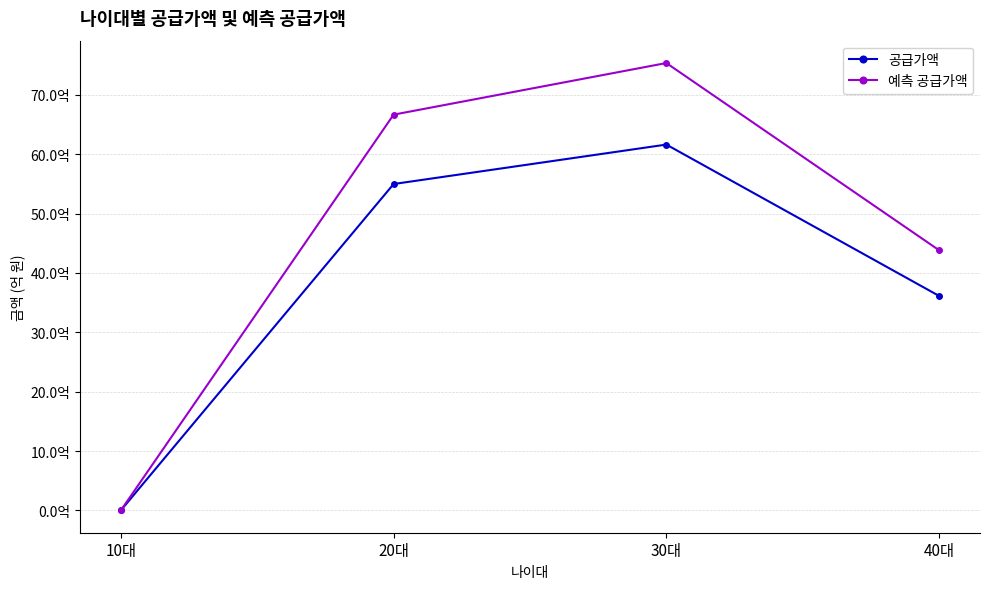

Does the chart have visible grid lines?

Yes